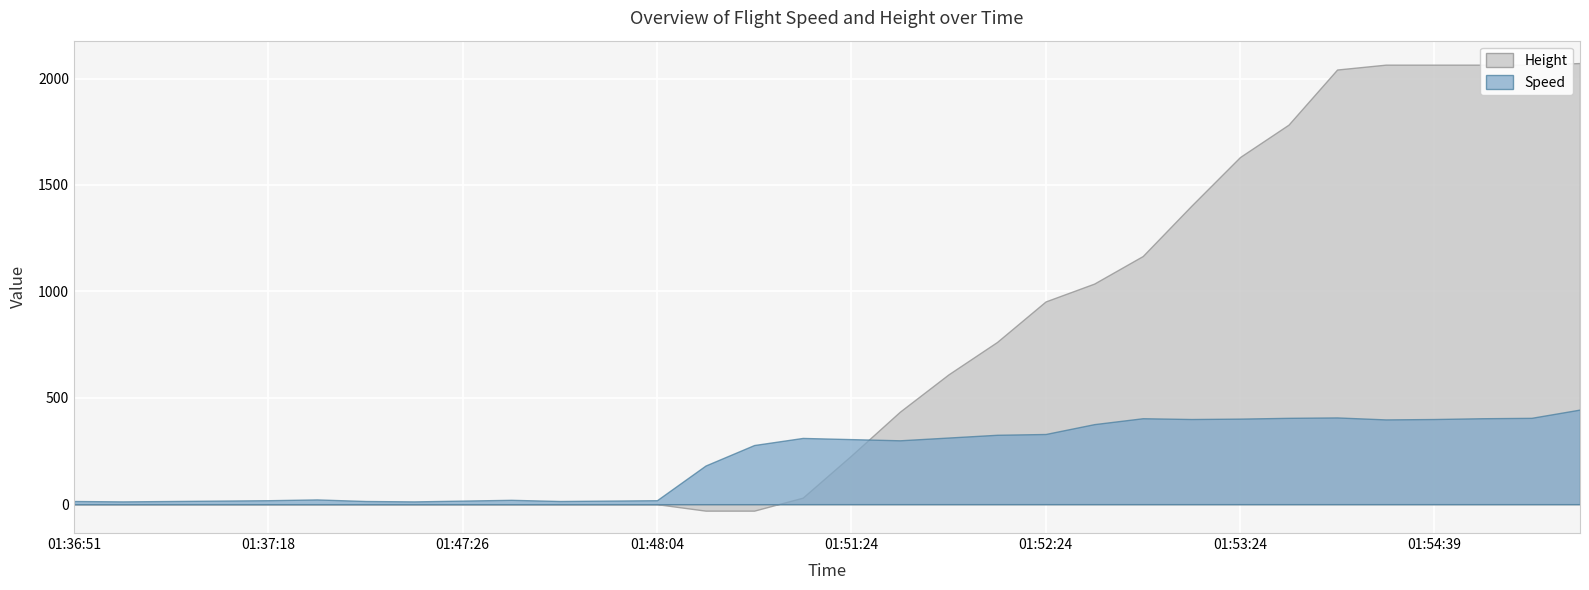

Where is the first local minimum for Speed?

01:36:51